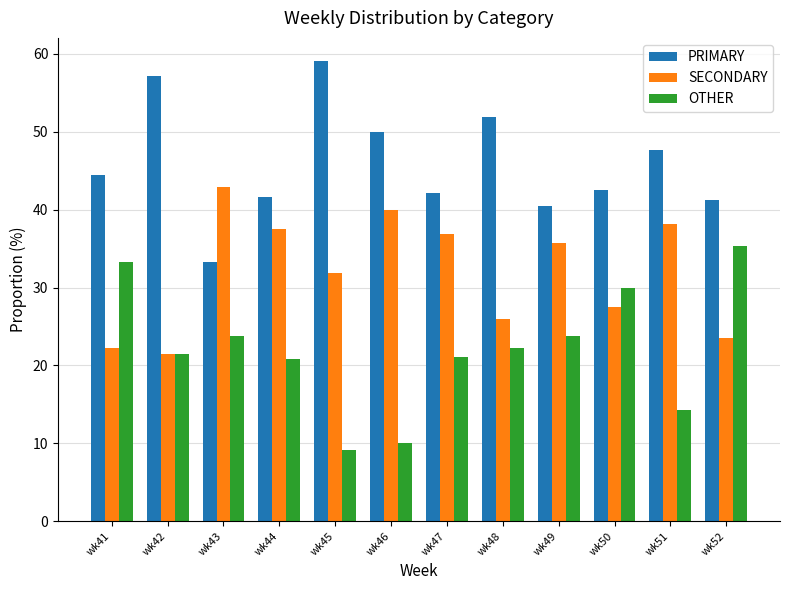

What is the difference between the OTHER values at wk41 and wk46?

23.3